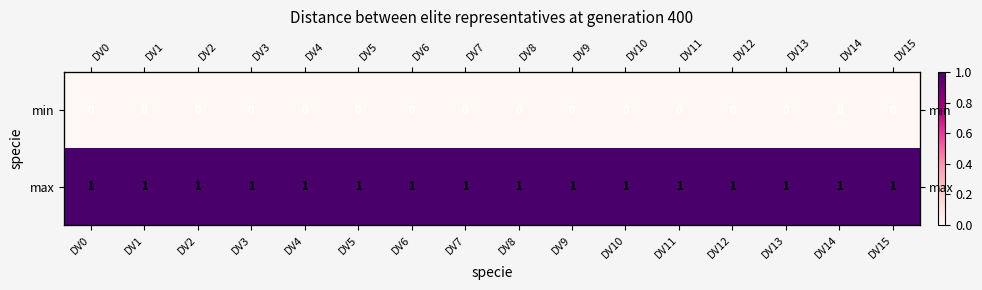

At DV10, list the series in order from smallest to largest.

min, max